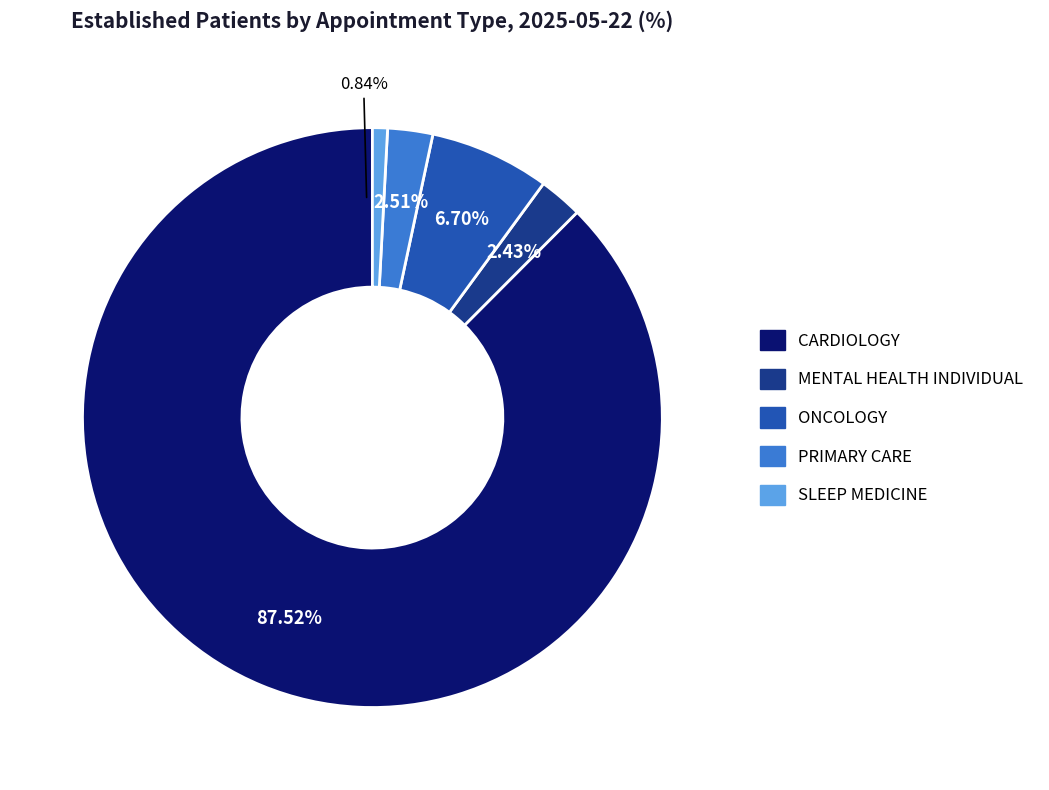

Which slice is the largest?

CARDIOLOGY